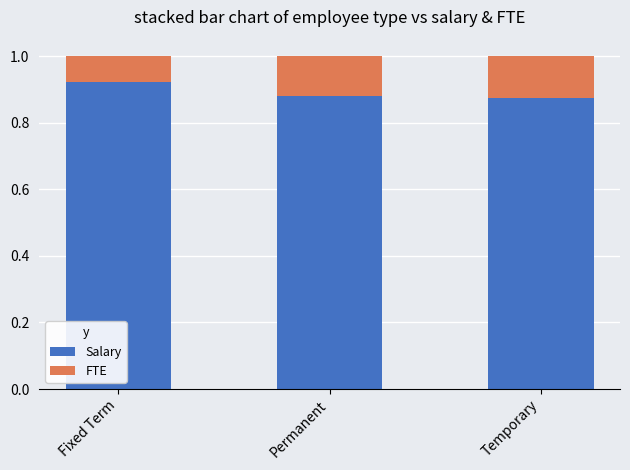

The Salary series shows 1.3 at Temporary. True or false?

False